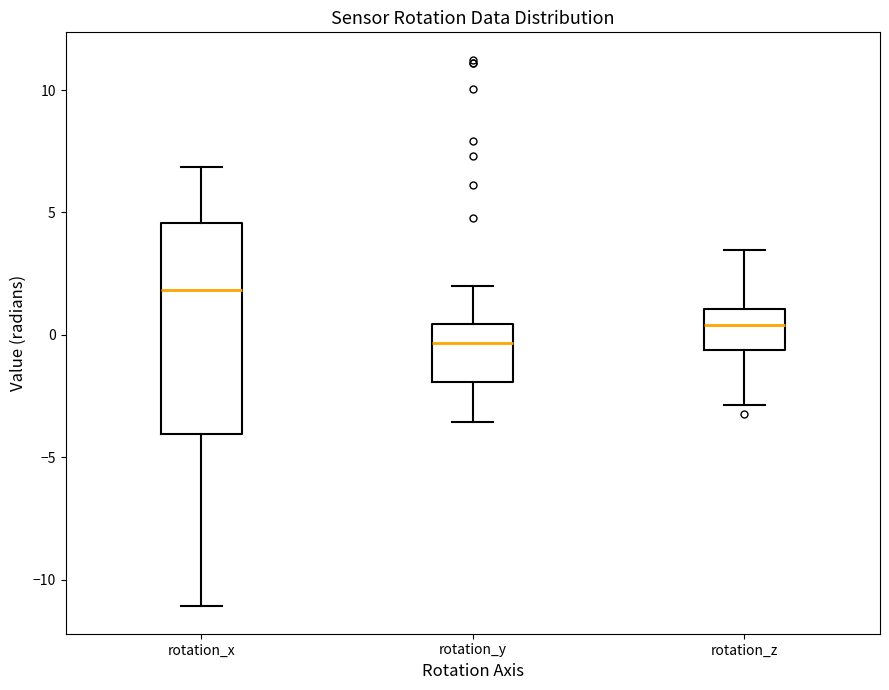

Reading left to right, transcribe this box plot: for each box, give where its median line is, the range the box spans, and where its two whiskers end, as read against the y-axis. The values are not printed on the chart, so give them approximately, as read against the axis.

rotation_x: median 2.0, box -4.0 to 4.5, whiskers -11.0 to 7.0
rotation_y: median -0.5, box -2.0 to 0.5, whiskers -3.5 to 2.0
rotation_z: median 0.5, box -0.5 to 1.0, whiskers -3.0 to 3.5